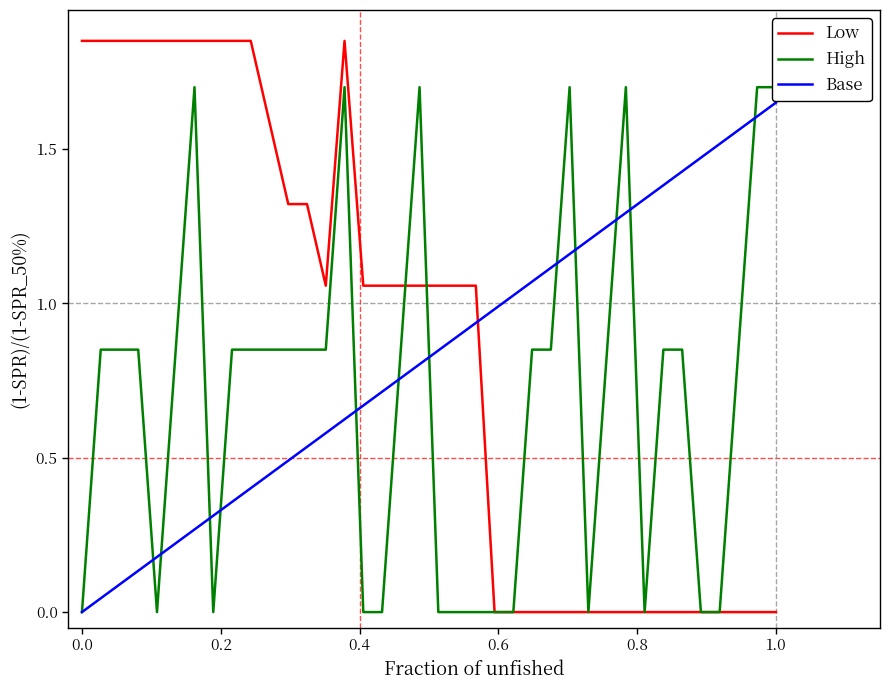

List the series in order of their overall mean, lowest first.

High, Base, Low